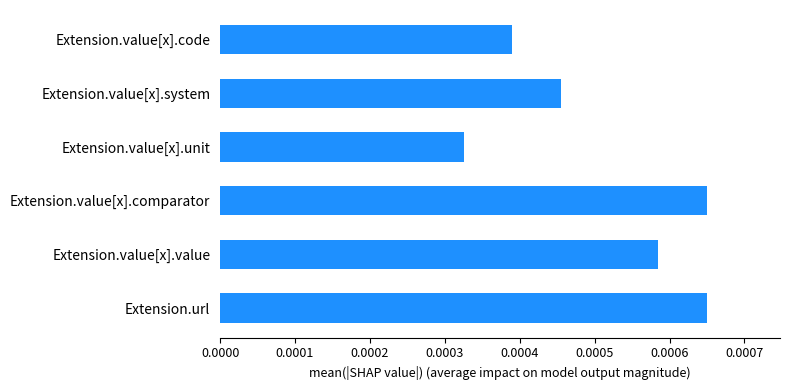

Are the bars grouped side by side (vs. stacked)?

No